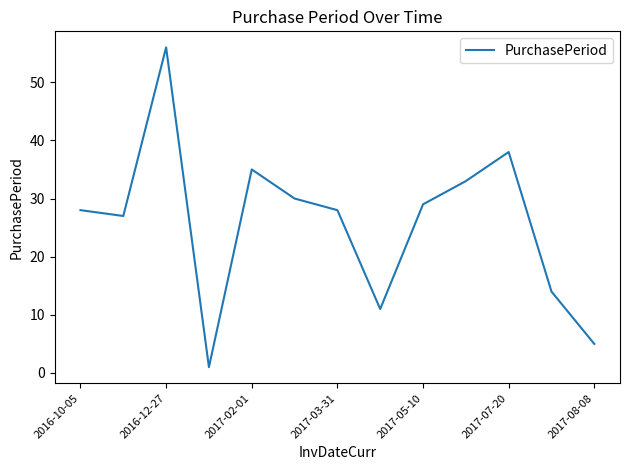

What is the maximum value shown in the chart?

56